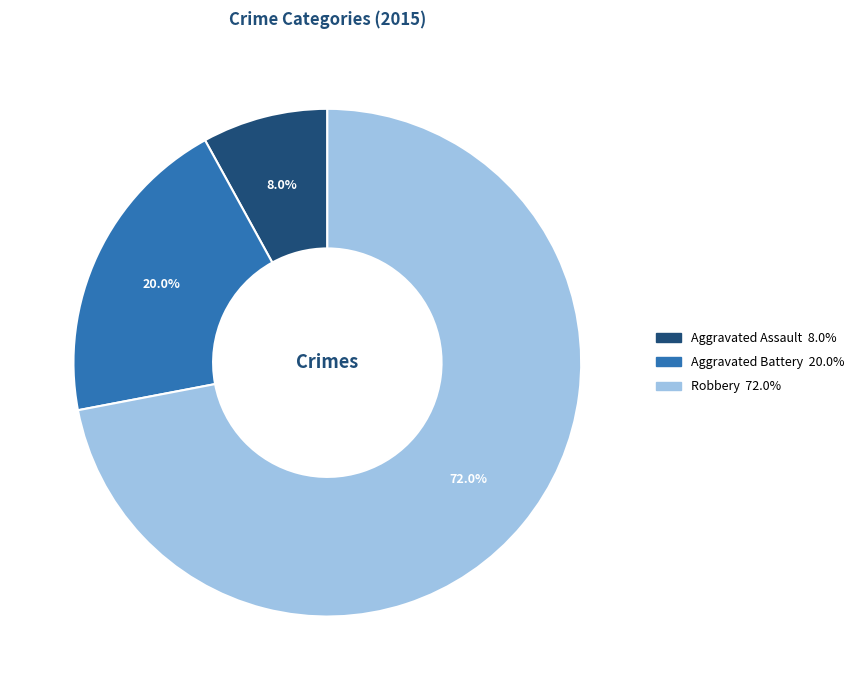

Does any single category account for the majority?

Yes